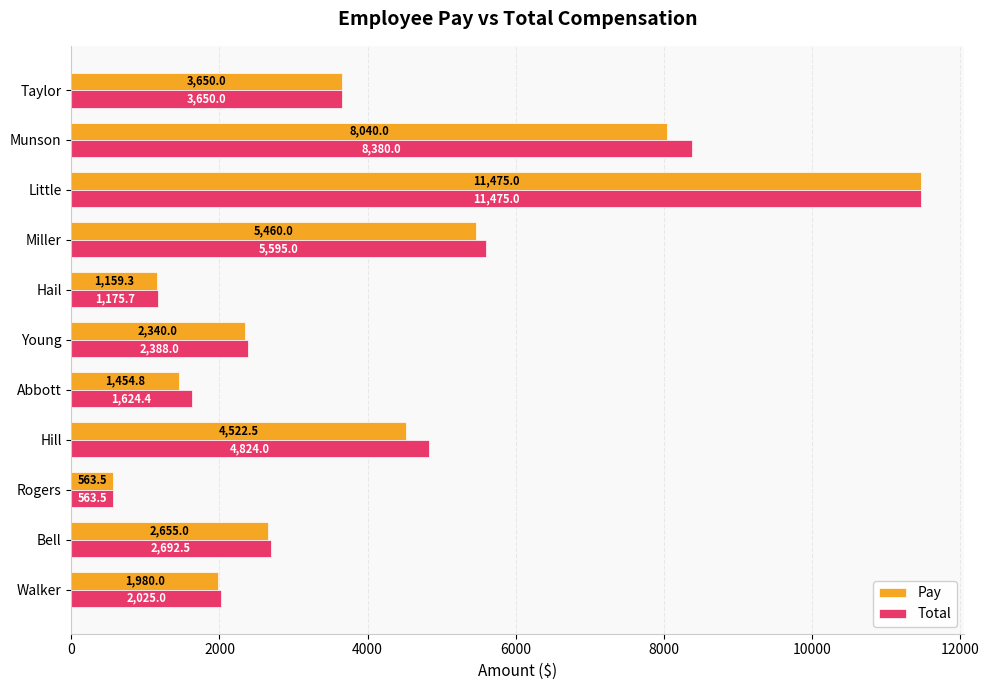

Between Hill and Miller, which series saw the biggest shift?

Pay